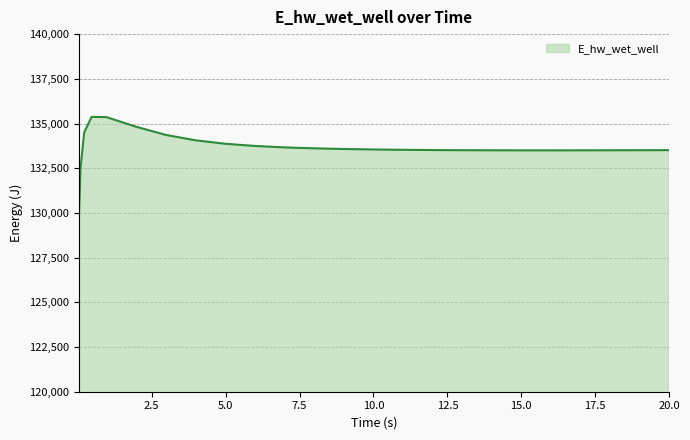

What is the difference between the maximum and minimum values?

6024.1